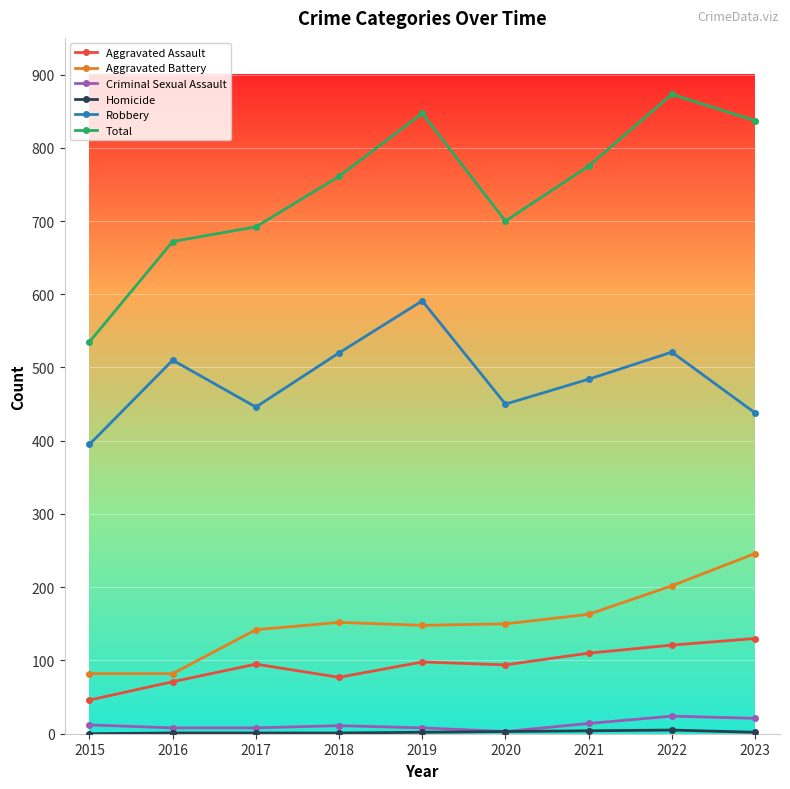

At which category does Total reach its first local peak?

2019